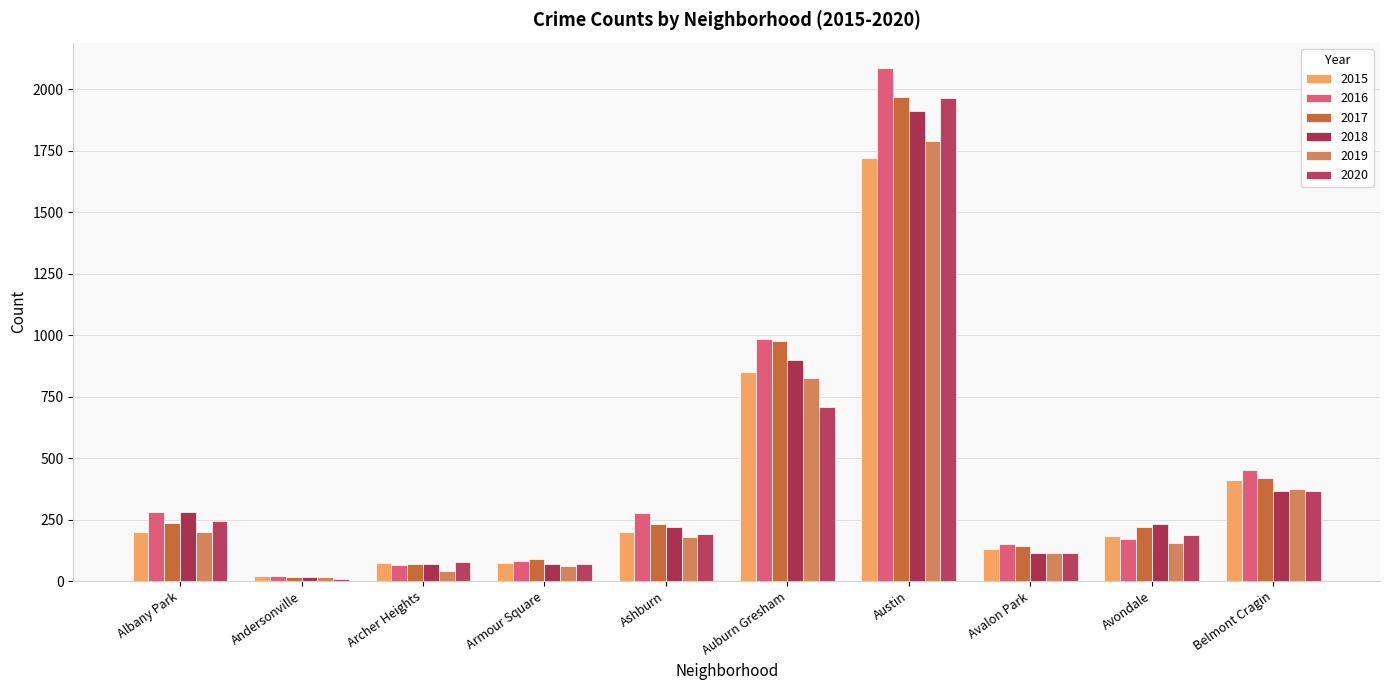

How many distinct data groups are displayed?

6